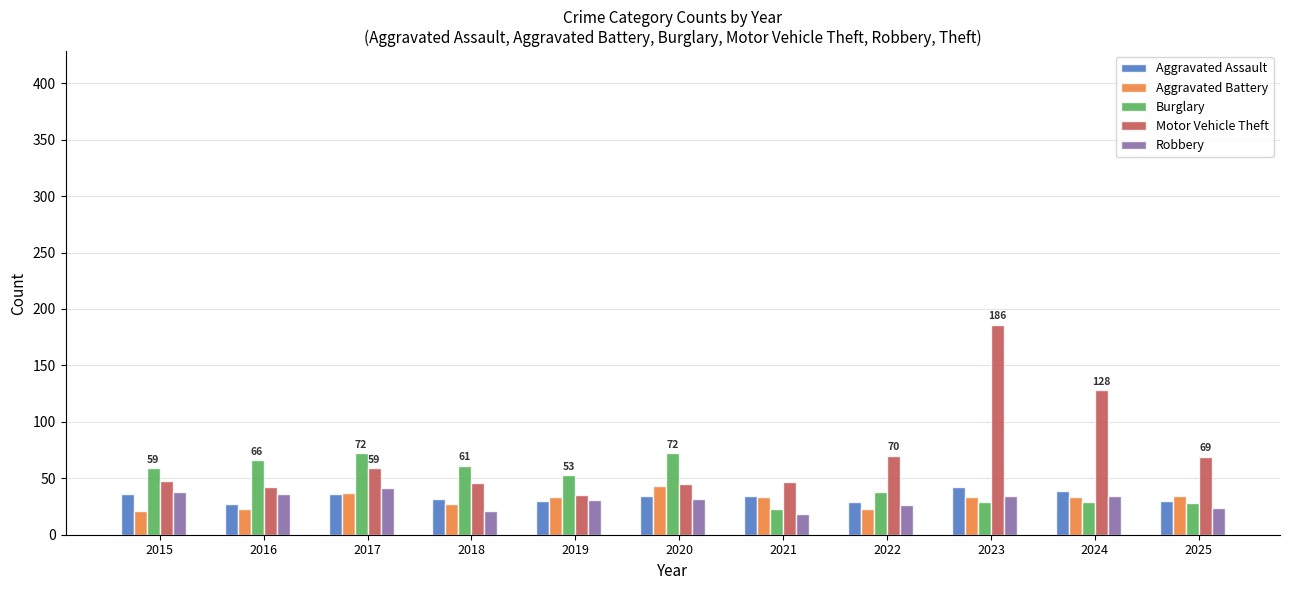

What is the value of the Burglary bar at the 6th from the left?

72